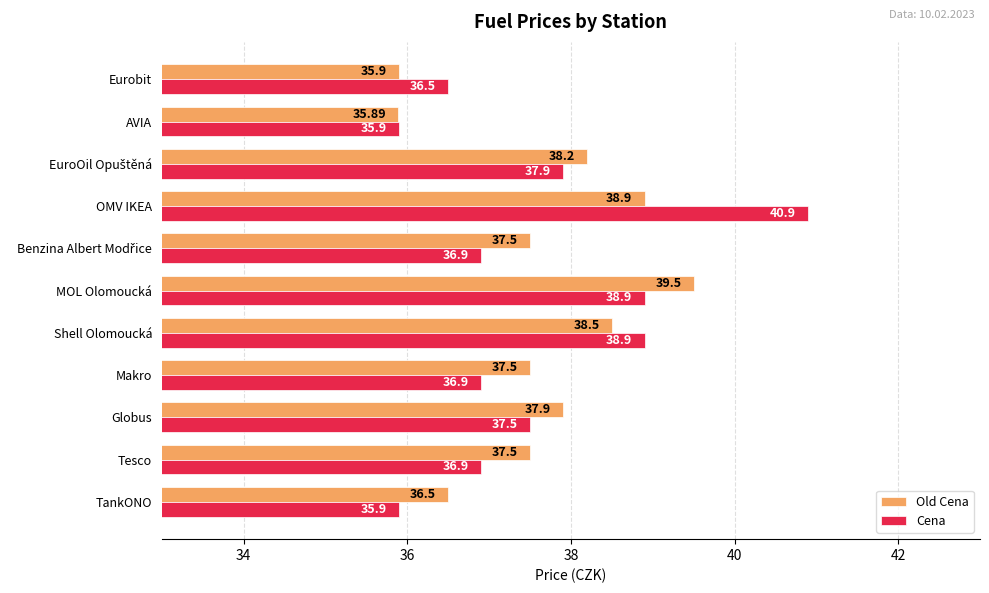

Is the value of Old Cena at Shell Olomoucká greater than the value of Cena at OMV IKEA?

No